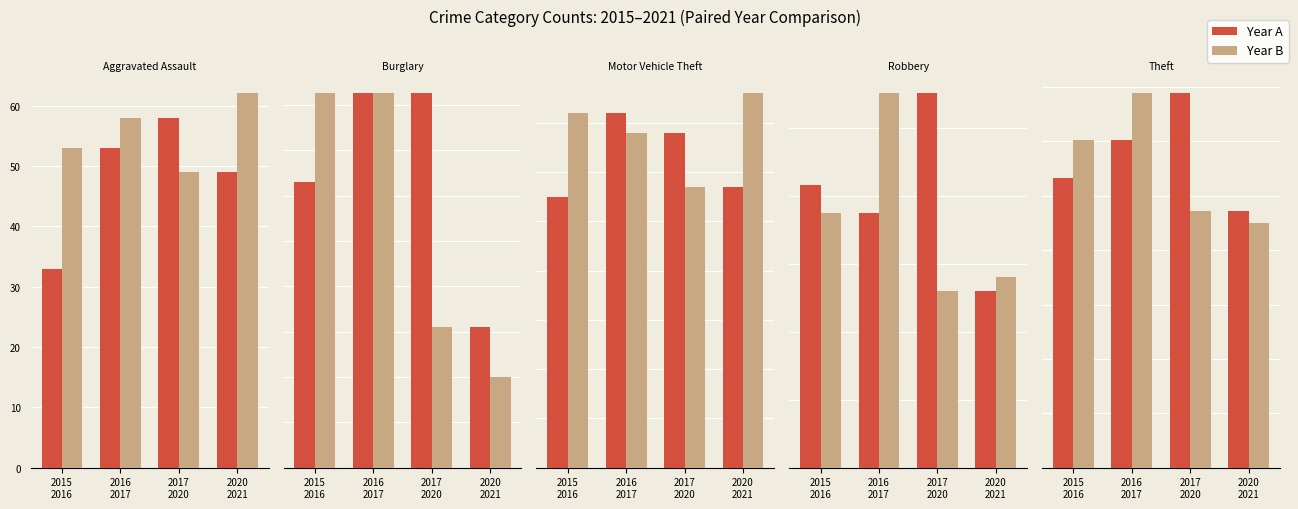

Reading left to right, extract all data points from this chart.

Year A: 2015
2016=266	2016
2017=301	2017
2020=344	2020
2021=236
Year B: 2015
2016=301	2016
2017=344	2017
2020=236	2020
2021=225